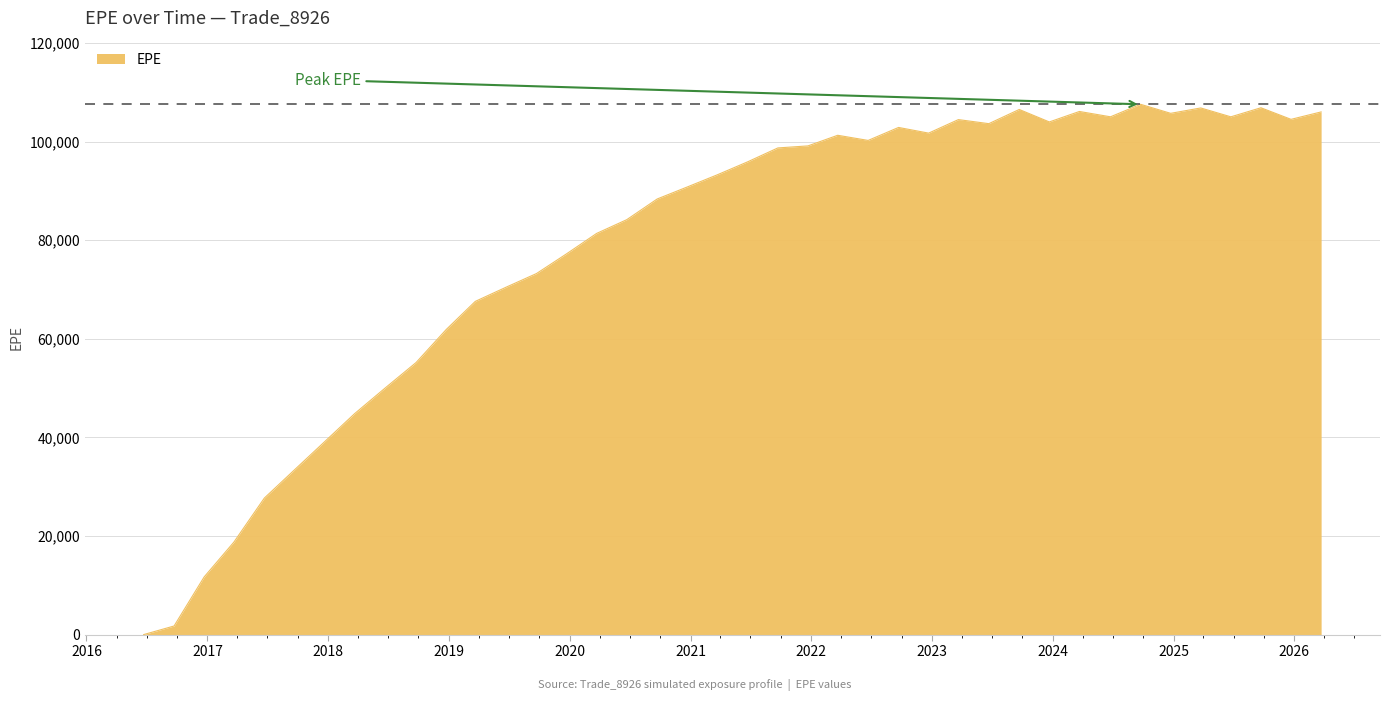

How many lines are shown in the chart?

1